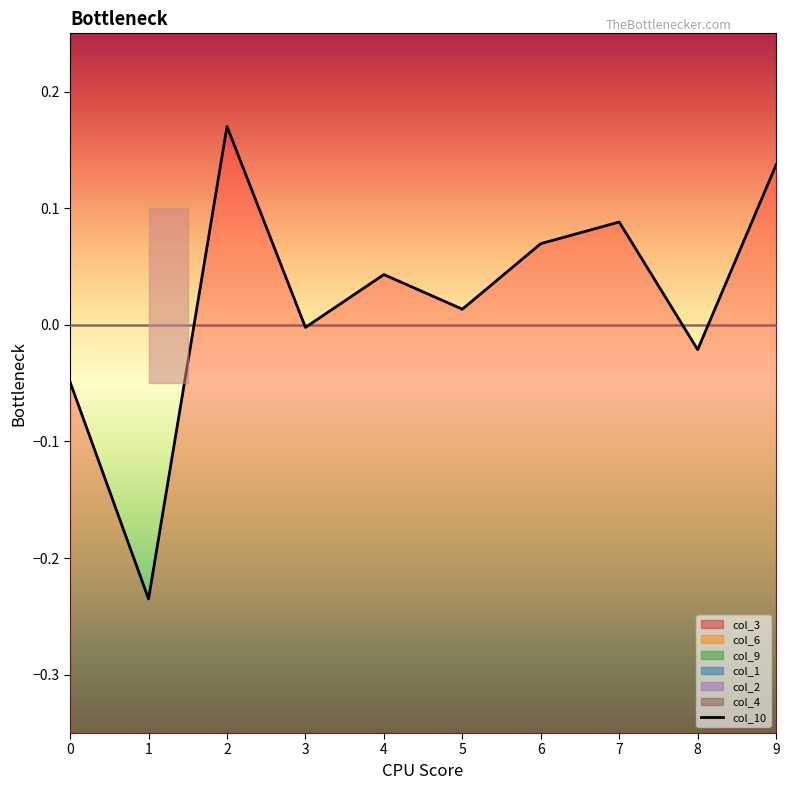

What is the difference between the maximum and minimum values?

0.4